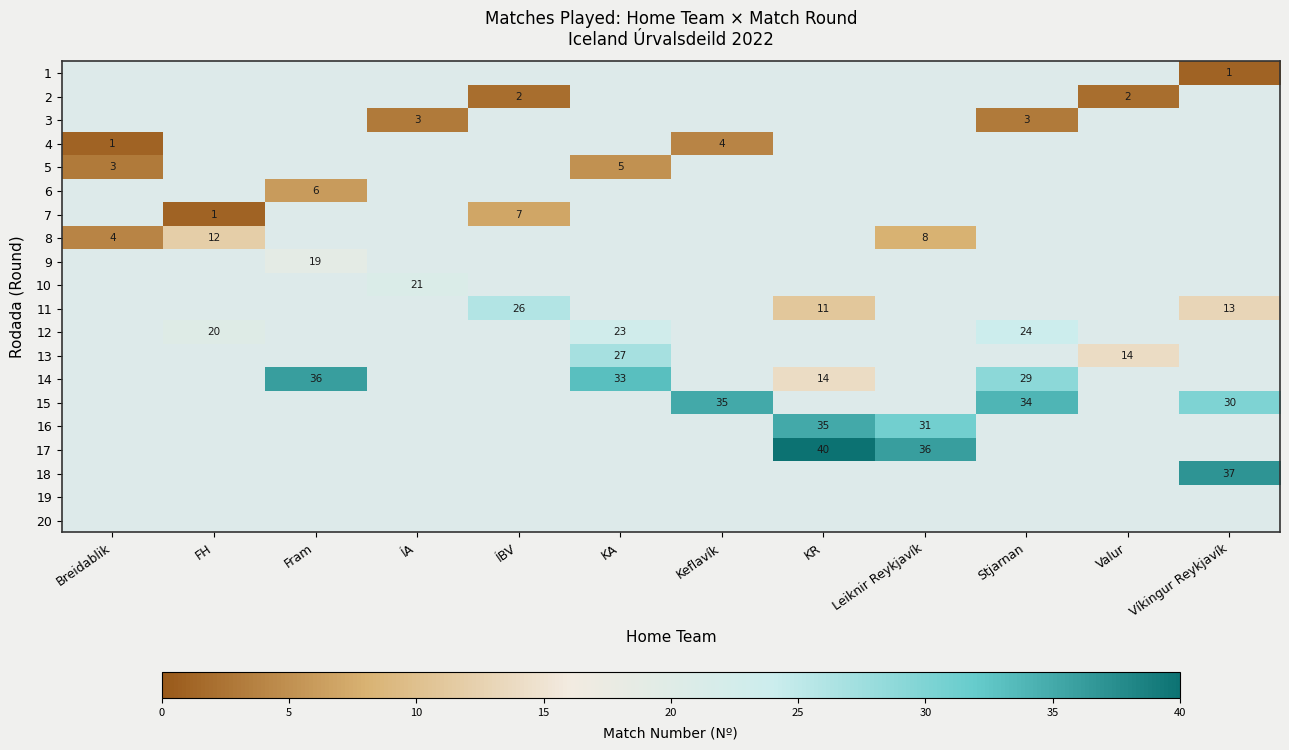

Which category has the lowest value across all series?

Víkingur Reykjavík